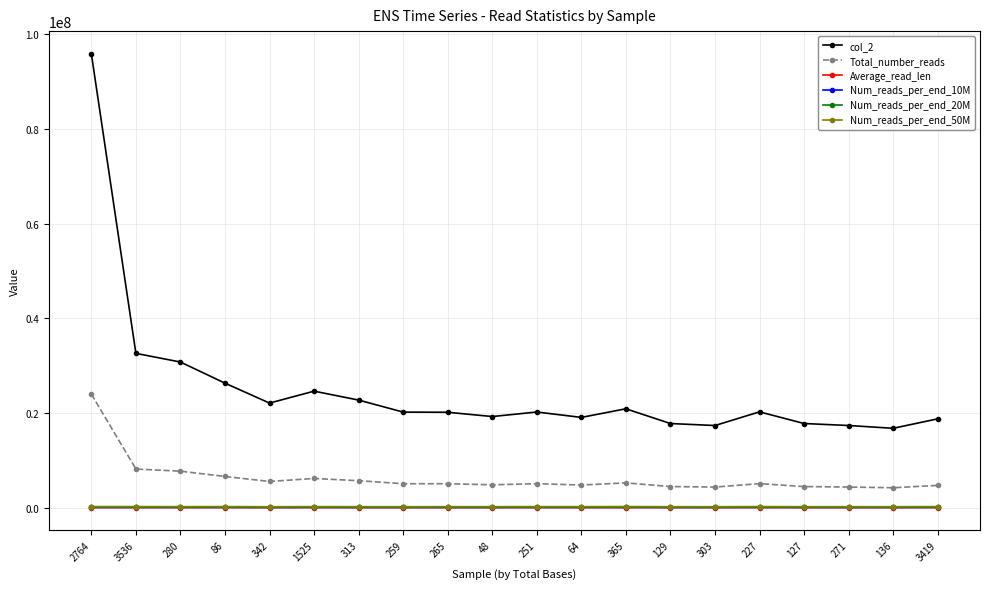

Is the value of Average_read_len at 3536 greater than the value of Total_number_reads at 64?

No